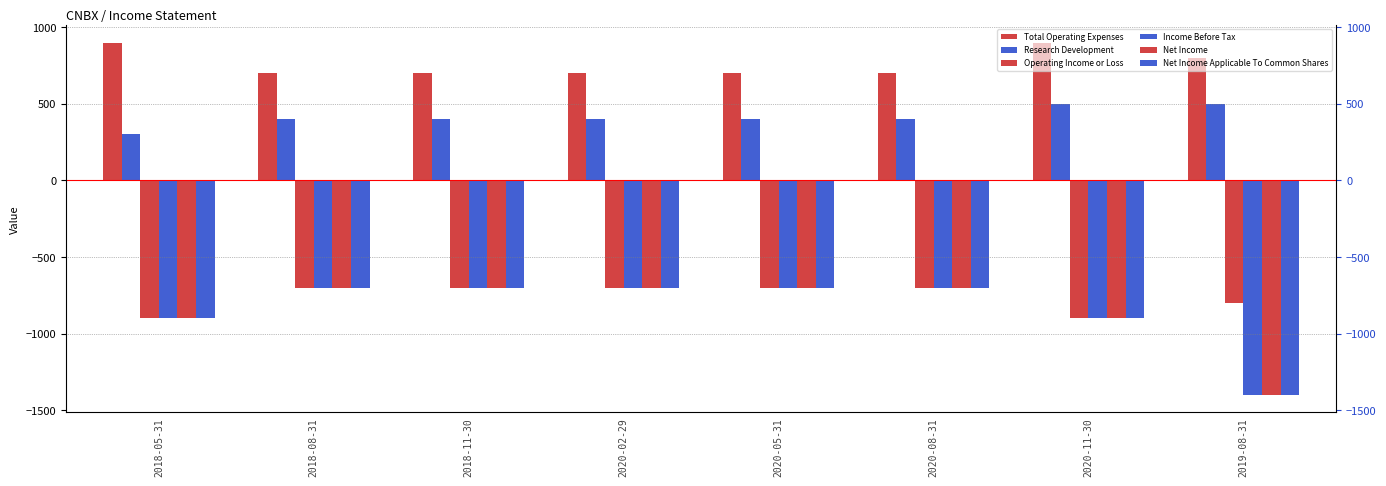

Which series has the largest total across all categories?

Total Operating Expenses